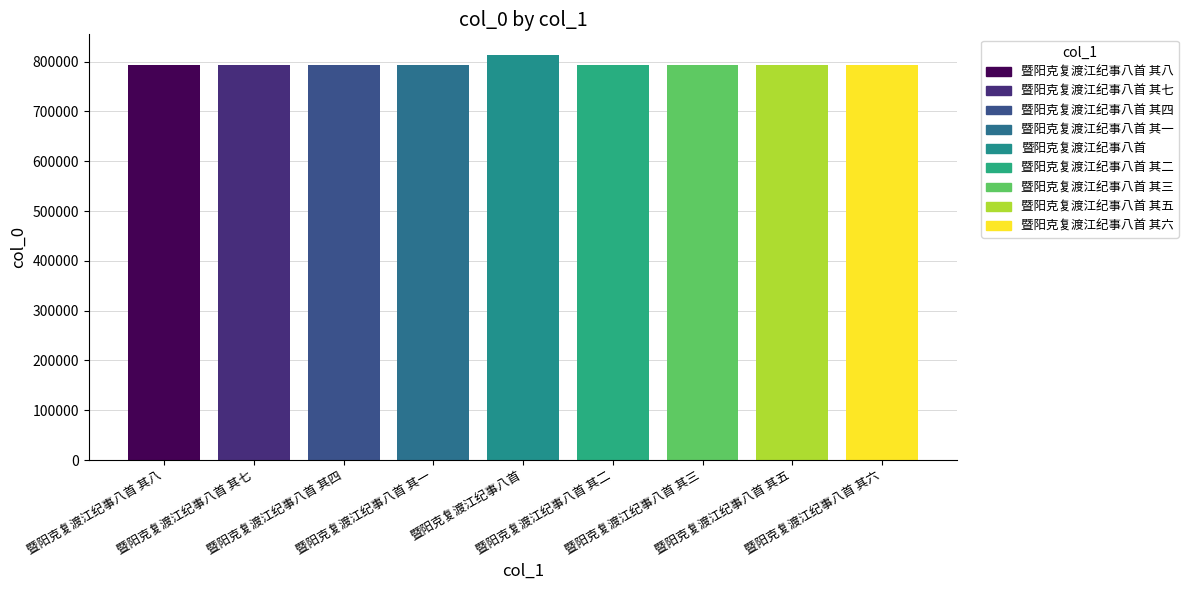

What position from the left is 暨阳克复渡江纪事八首 其八?

1